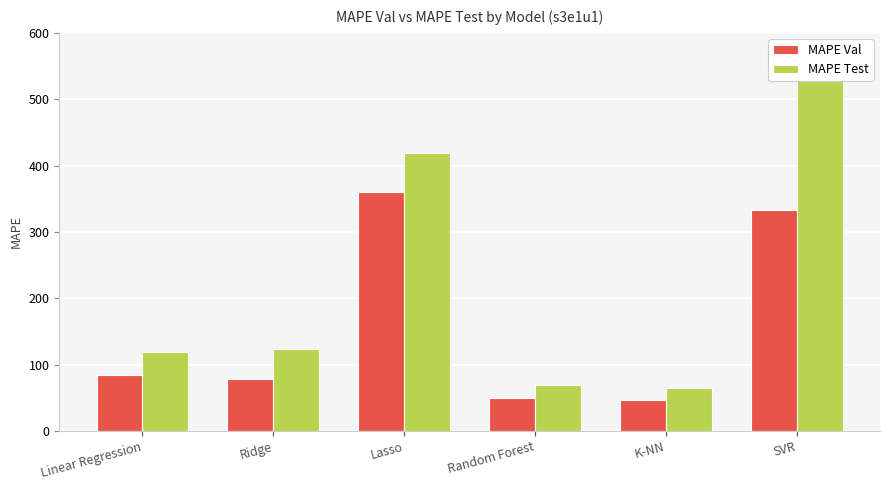

Where does the MAPE Test series first go above 123?

Ridge